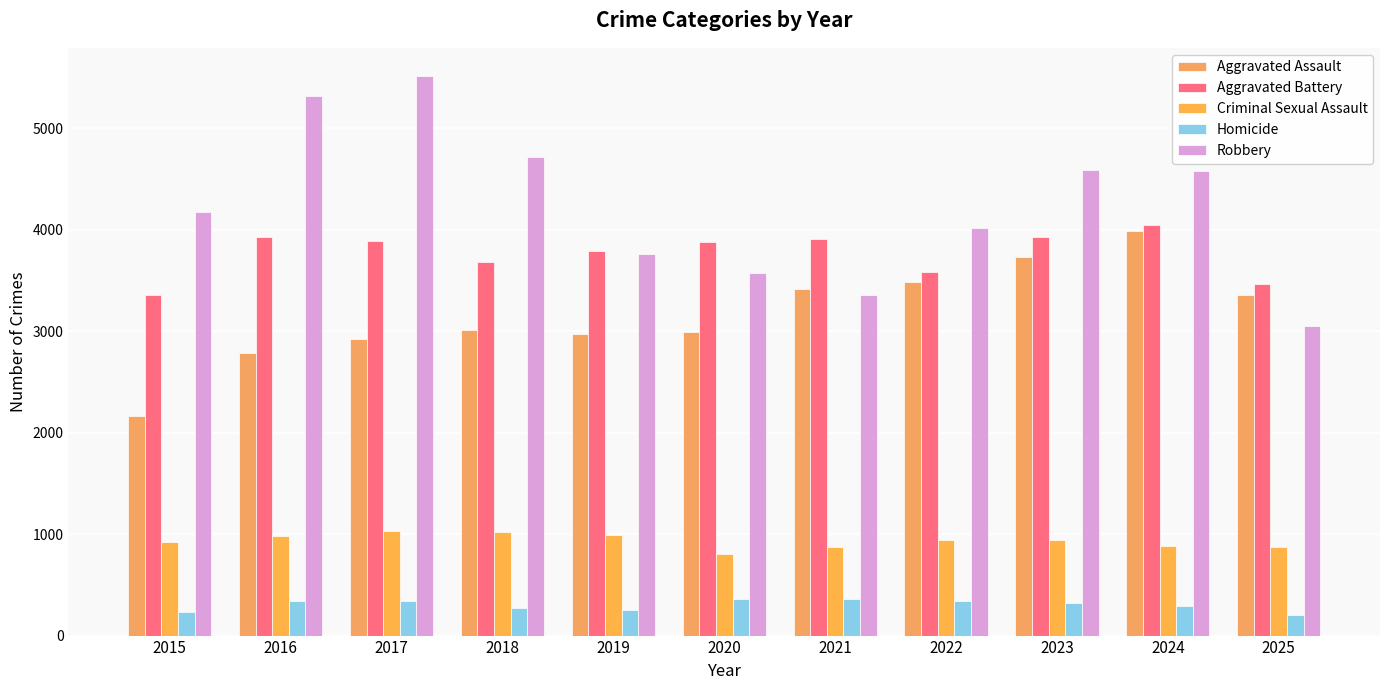

What are all the series names shown in the legend?

Aggravated Assault, Aggravated Battery, Criminal Sexual Assault, Homicide, Robbery